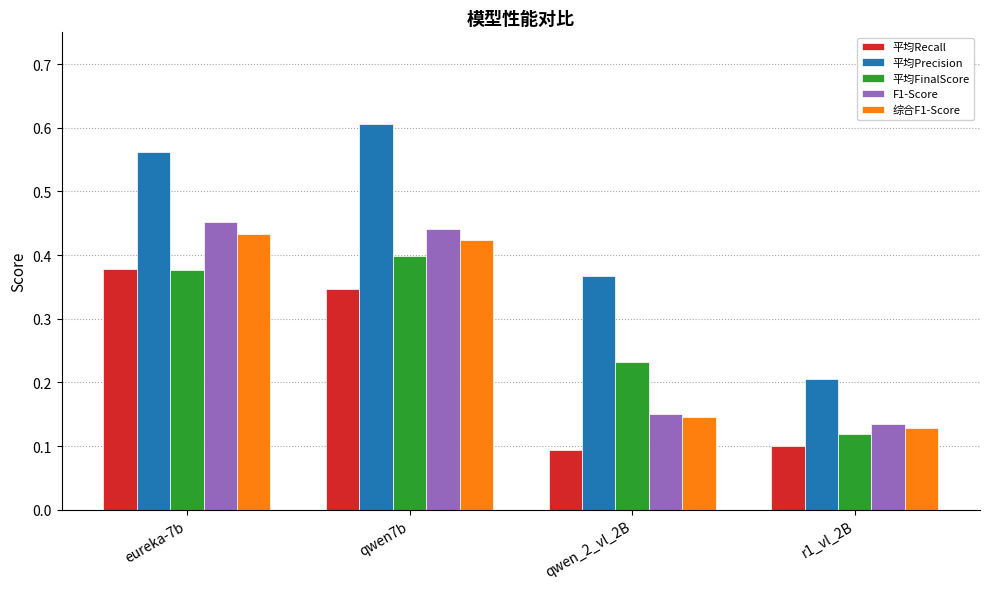

How many bars are there in each group?

5